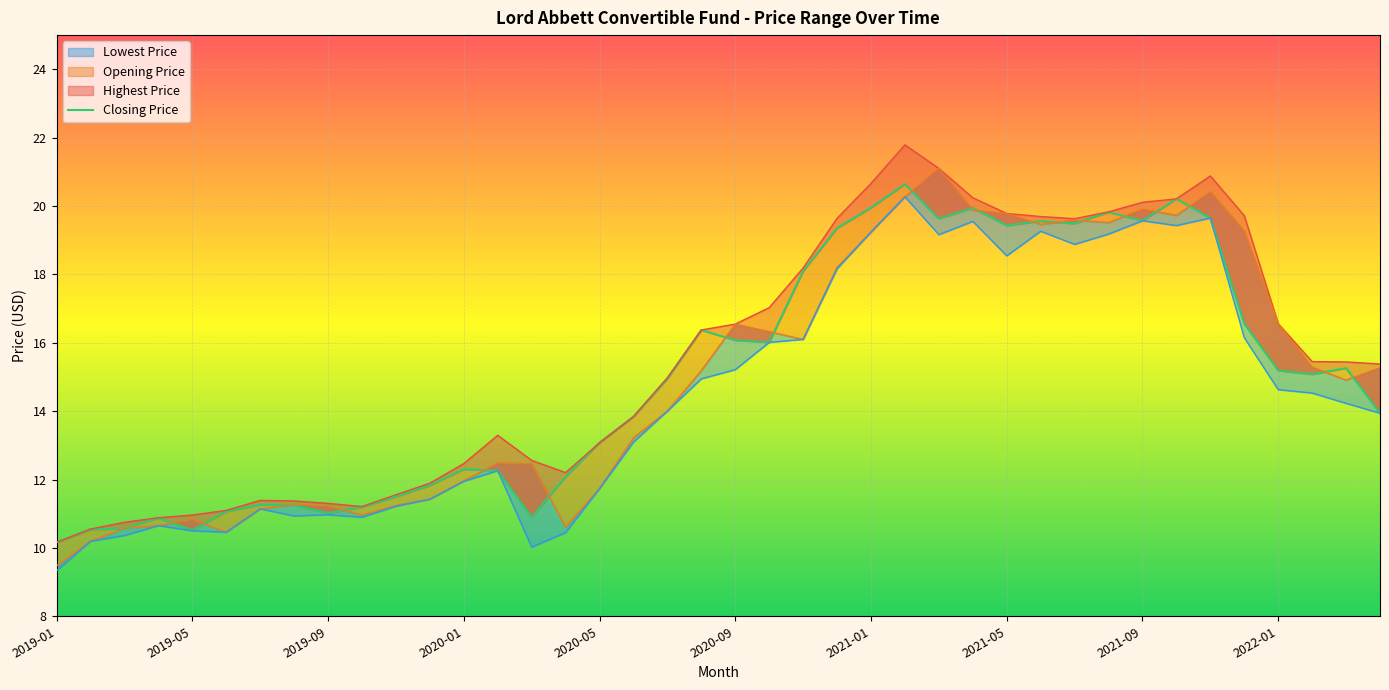

How many interior local peaks (higher than both neighbors) does the data have?

10